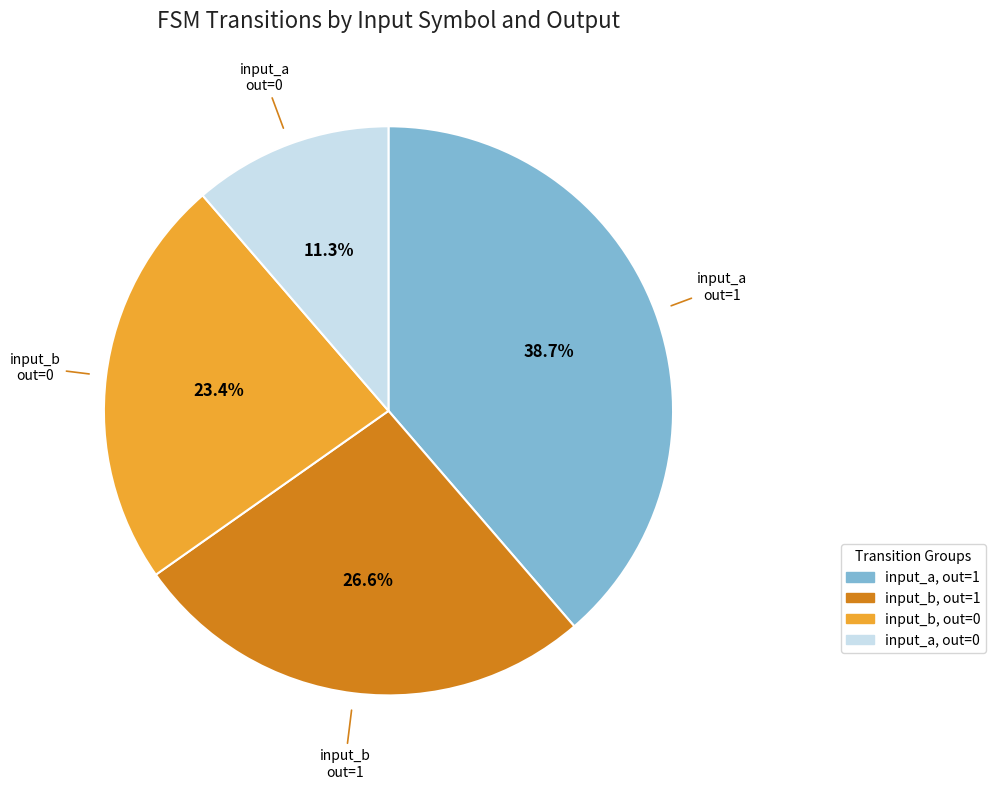

Count the number of slices in the pie.

4